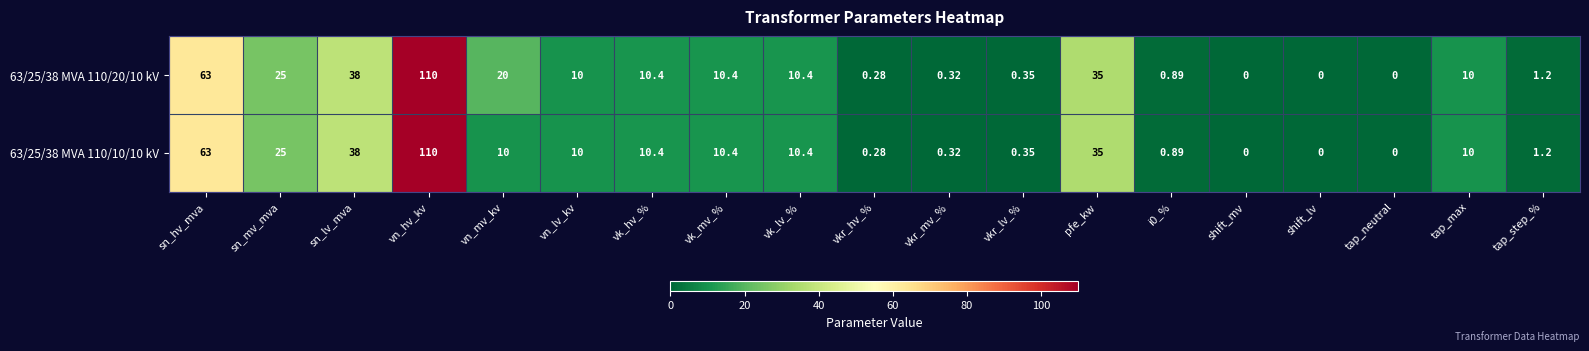

Count the number of data series in this chart.

2